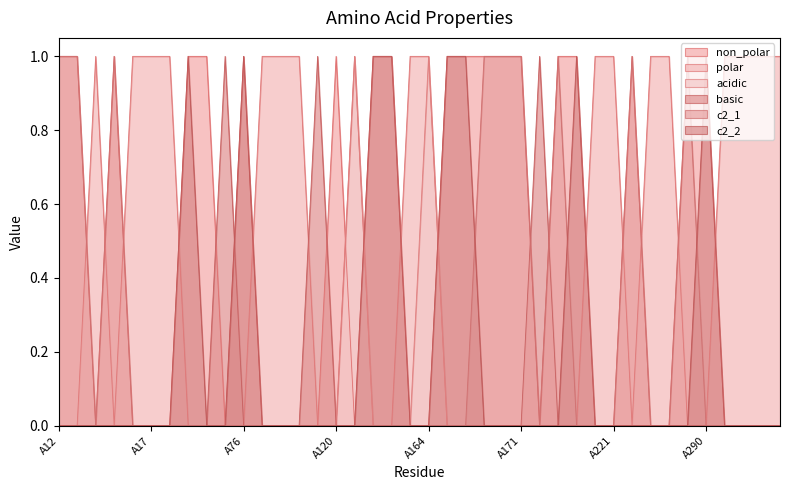

Read the non_polar value at A171.

1